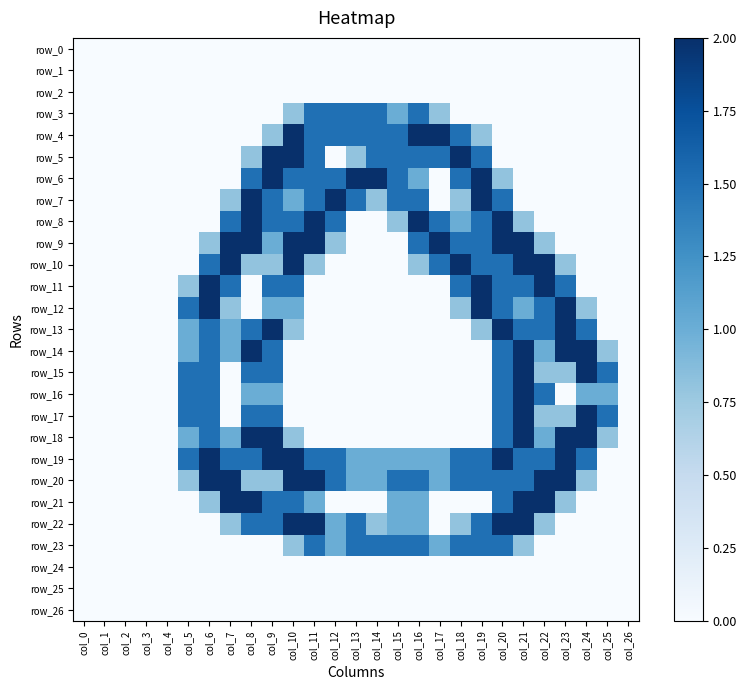

What is the difference between the second highest and second lowest values in the row_12 series?

2.0